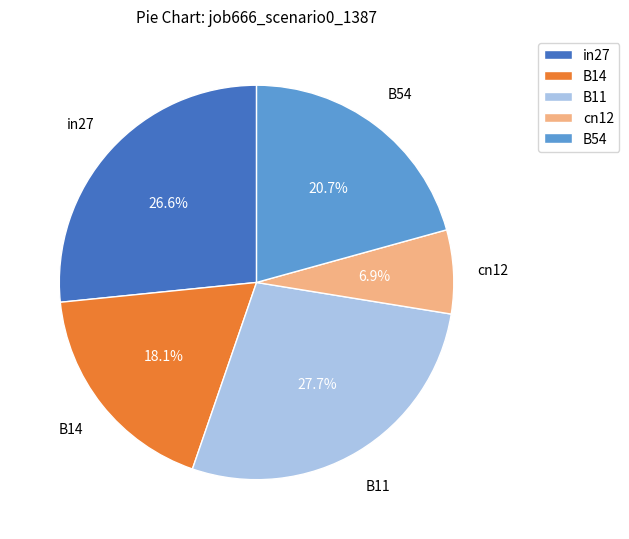

True or false: in27 accounts for 33% of the total.

False